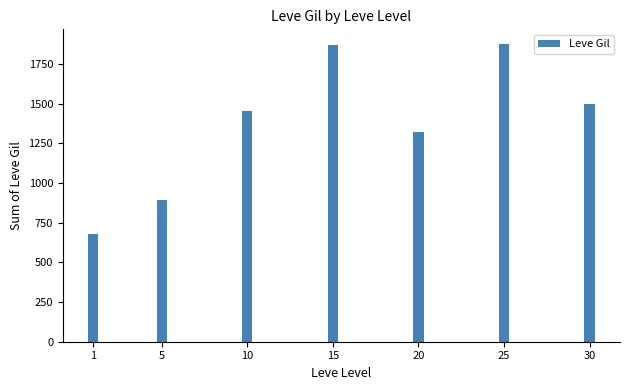

What value does the data have at 25?

1876